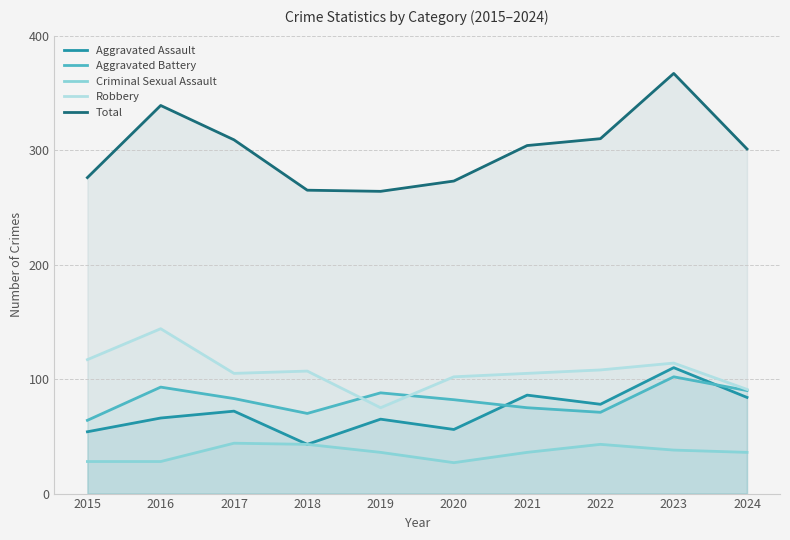

At how many categories does at least one series exceed 221?

10